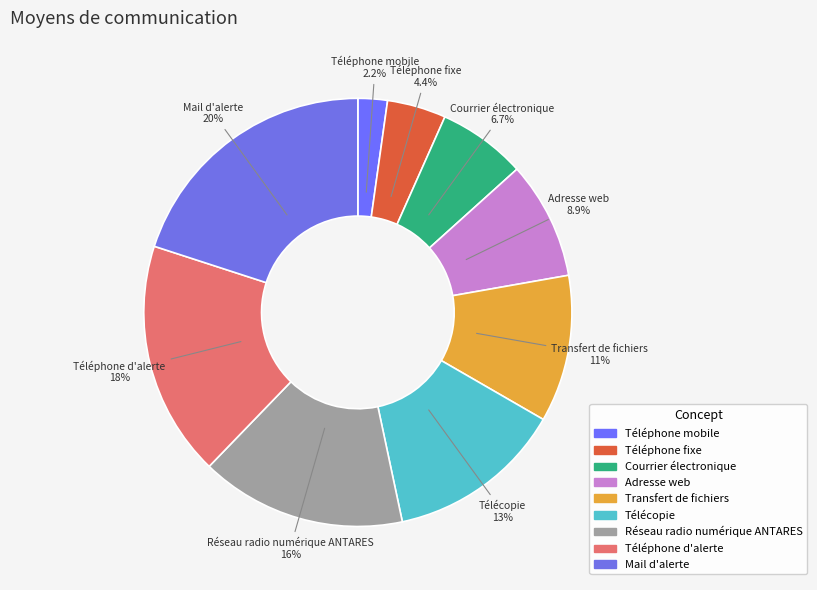

How many segments does this pie chart have?

9